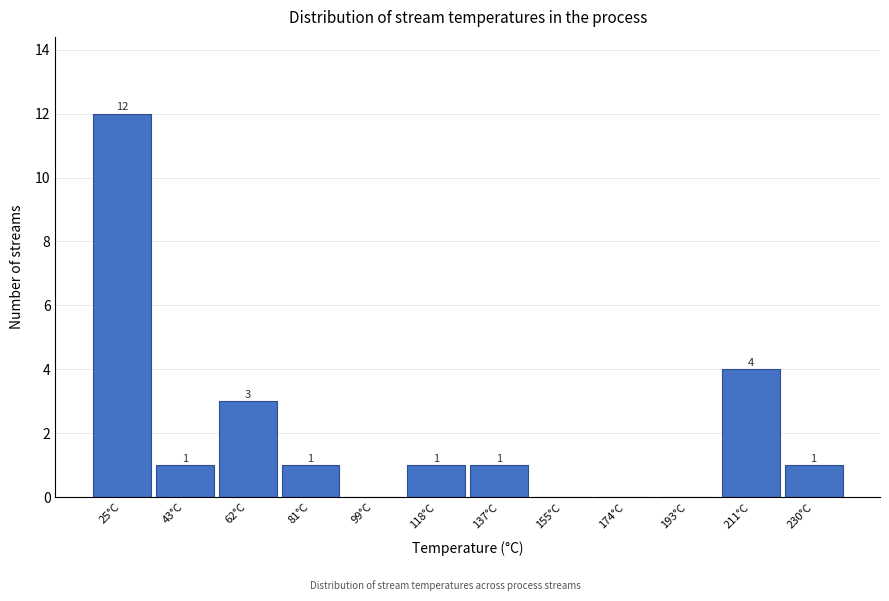

At which label does the data first exceed 1?

25°C